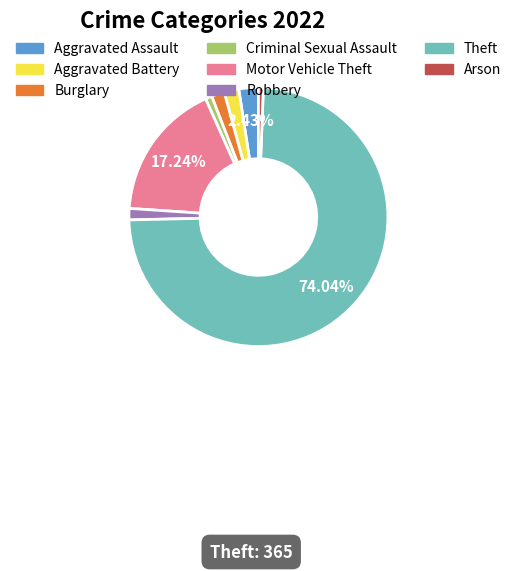

Is there a majority slice in this chart?

Yes